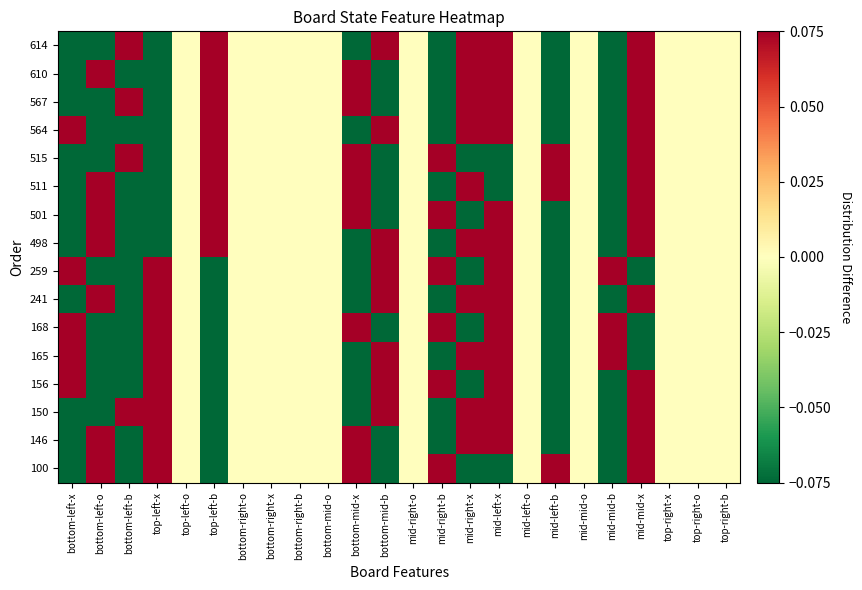

Reading left to right, what are all the values shown in this chart?

100: bottom-left-x=-0.3	bottom-left-o=0.6	bottom-left-b=-0.2	top-left-x=0.5	top-left-o=0.0	top-left-b=-0.5	bottom-right-o=0.0	bottom-right-x=0.0	bottom-right-b=0.0	bottom-mid-o=0.0	bottom-mid-x=0.5	bottom-mid-b=-0.5	mid-right-o=0.0	mid-right-b=0.6	mid-right-x=-0.6	mid-left-x=-0.8	mid-left-o=0.0	mid-left-b=0.8	mid-mid-o=0.0	mid-mid-b=-0.2	mid-mid-x=0.2	top-right-x=0.0	top-right-o=0.0	top-right-b=0.0
146: bottom-left-x=-0.3	bottom-left-o=0.6	bottom-left-b=-0.2	top-left-x=0.5	top-left-o=0.0	top-left-b=-0.5	bottom-right-o=0.0	bottom-right-x=0.0	bottom-right-b=0.0	bottom-mid-o=0.0	bottom-mid-x=0.5	bottom-mid-b=-0.5	mid-right-o=0.0	mid-right-b=-0.4	mid-right-x=0.4	mid-left-x=0.2	mid-left-o=0.0	mid-left-b=-0.2	mid-mid-o=0.0	mid-mid-b=-0.2	mid-mid-x=0.2	top-right-x=0.0	top-right-o=0.0	top-right-b=0.0
150: bottom-left-x=-0.3	bottom-left-o=-0.4	bottom-left-b=0.8	top-left-x=0.5	top-left-o=0.0	top-left-b=-0.5	bottom-right-o=0.0	bottom-right-x=0.0	bottom-right-b=0.0	bottom-mid-o=0.0	bottom-mid-x=-0.5	bottom-mid-b=0.5	mid-right-o=0.0	mid-right-b=-0.4	mid-right-x=0.4	mid-left-x=0.2	mid-left-o=0.0	mid-left-b=-0.2	mid-mid-o=0.0	mid-mid-b=-0.2	mid-mid-x=0.2	top-right-x=0.0	top-right-o=0.0	top-right-b=0.0
156: bottom-left-x=0.7	bottom-left-o=-0.4	bottom-left-b=-0.2	top-left-x=0.5	top-left-o=0.0	top-left-b=-0.5	bottom-right-o=0.0	bottom-right-x=0.0	bottom-right-b=0.0	bottom-mid-o=0.0	bottom-mid-x=-0.5	bottom-mid-b=0.5	mid-right-o=0.0	mid-right-b=0.6	mid-right-x=-0.6	mid-left-x=0.2	mid-left-o=0.0	mid-left-b=-0.2	mid-mid-o=0.0	mid-mid-b=-0.2	mid-mid-x=0.2	top-right-x=0.0	top-right-o=0.0	top-right-b=0.0
165: bottom-left-x=0.7	bottom-left-o=-0.4	bottom-left-b=-0.2	top-left-x=0.5	top-left-o=0.0	top-left-b=-0.5	bottom-right-o=0.0	bottom-right-x=0.0	bottom-right-b=0.0	bottom-mid-o=0.0	bottom-mid-x=-0.5	bottom-mid-b=0.5	mid-right-o=0.0	mid-right-b=-0.4	mid-right-x=0.4	mid-left-x=0.2	mid-left-o=0.0	mid-left-b=-0.2	mid-mid-o=0.0	mid-mid-b=0.8	mid-mid-x=-0.8	top-right-x=0.0	top-right-o=0.0	top-right-b=0.0
168: bottom-left-x=0.7	bottom-left-o=-0.4	bottom-left-b=-0.2	top-left-x=0.5	top-left-o=0.0	top-left-b=-0.5	bottom-right-o=0.0	bottom-right-x=0.0	bottom-right-b=0.0	bottom-mid-o=0.0	bottom-mid-x=0.5	bottom-mid-b=-0.5	mid-right-o=0.0	mid-right-b=0.6	mid-right-x=-0.6	mid-left-x=0.2	mid-left-o=0.0	mid-left-b=-0.2	mid-mid-o=0.0	mid-mid-b=0.8	mid-mid-x=-0.8	top-right-x=0.0	top-right-o=0.0	top-right-b=0.0
241: bottom-left-x=-0.3	bottom-left-o=0.6	bottom-left-b=-0.2	top-left-x=0.5	top-left-o=0.0	top-left-b=-0.5	bottom-right-o=0.0	bottom-right-x=0.0	bottom-right-b=0.0	bottom-mid-o=0.0	bottom-mid-x=-0.5	bottom-mid-b=0.5	mid-right-o=0.0	mid-right-b=-0.4	mid-right-x=0.4	mid-left-x=0.2	mid-left-o=0.0	mid-left-b=-0.2	mid-mid-o=0.0	mid-mid-b=-0.2	mid-mid-x=0.2	top-right-x=0.0	top-right-o=0.0	top-right-b=0.0
259: bottom-left-x=0.7	bottom-left-o=-0.4	bottom-left-b=-0.2	top-left-x=0.5	top-left-o=0.0	top-left-b=-0.5	bottom-right-o=0.0	bottom-right-x=0.0	bottom-right-b=0.0	bottom-mid-o=0.0	bottom-mid-x=-0.5	bottom-mid-b=0.5	mid-right-o=0.0	mid-right-b=0.6	mid-right-x=-0.6	mid-left-x=0.2	mid-left-o=0.0	mid-left-b=-0.2	mid-mid-o=0.0	mid-mid-b=0.8	mid-mid-x=-0.8	top-right-x=0.0	top-right-o=0.0	top-right-b=0.0
498: bottom-left-x=-0.3	bottom-left-o=0.6	bottom-left-b=-0.2	top-left-x=-0.5	top-left-o=0.0	top-left-b=0.5	bottom-right-o=0.0	bottom-right-x=0.0	bottom-right-b=0.0	bottom-mid-o=0.0	bottom-mid-x=-0.5	bottom-mid-b=0.5	mid-right-o=0.0	mid-right-b=-0.4	mid-right-x=0.4	mid-left-x=0.2	mid-left-o=0.0	mid-left-b=-0.2	mid-mid-o=0.0	mid-mid-b=-0.2	mid-mid-x=0.2	top-right-x=0.0	top-right-o=0.0	top-right-b=0.0
501: bottom-left-x=-0.3	bottom-left-o=0.6	bottom-left-b=-0.2	top-left-x=-0.5	top-left-o=0.0	top-left-b=0.5	bottom-right-o=0.0	bottom-right-x=0.0	bottom-right-b=0.0	bottom-mid-o=0.0	bottom-mid-x=0.5	bottom-mid-b=-0.5	mid-right-o=0.0	mid-right-b=0.6	mid-right-x=-0.6	mid-left-x=0.2	mid-left-o=0.0	mid-left-b=-0.2	mid-mid-o=0.0	mid-mid-b=-0.2	mid-mid-x=0.2	top-right-x=0.0	top-right-o=0.0	top-right-b=0.0
511: bottom-left-x=-0.3	bottom-left-o=0.6	bottom-left-b=-0.2	top-left-x=-0.5	top-left-o=0.0	top-left-b=0.5	bottom-right-o=0.0	bottom-right-x=0.0	bottom-right-b=0.0	bottom-mid-o=0.0	bottom-mid-x=0.5	bottom-mid-b=-0.5	mid-right-o=0.0	mid-right-b=-0.4	mid-right-x=0.4	mid-left-x=-0.8	mid-left-o=0.0	mid-left-b=0.8	mid-mid-o=0.0	mid-mid-b=-0.2	mid-mid-x=0.2	top-right-x=0.0	top-right-o=0.0	top-right-b=0.0
515: bottom-left-x=-0.3	bottom-left-o=-0.4	bottom-left-b=0.8	top-left-x=-0.5	top-left-o=0.0	top-left-b=0.5	bottom-right-o=0.0	bottom-right-x=0.0	bottom-right-b=0.0	bottom-mid-o=0.0	bottom-mid-x=0.5	bottom-mid-b=-0.5	mid-right-o=0.0	mid-right-b=0.6	mid-right-x=-0.6	mid-left-x=-0.8	mid-left-o=0.0	mid-left-b=0.8	mid-mid-o=0.0	mid-mid-b=-0.2	mid-mid-x=0.2	top-right-x=0.0	top-right-o=0.0	top-right-b=0.0
564: bottom-left-x=0.7	bottom-left-o=-0.4	bottom-left-b=-0.2	top-left-x=-0.5	top-left-o=0.0	top-left-b=0.5	bottom-right-o=0.0	bottom-right-x=0.0	bottom-right-b=0.0	bottom-mid-o=0.0	bottom-mid-x=-0.5	bottom-mid-b=0.5	mid-right-o=0.0	mid-right-b=-0.4	mid-right-x=0.4	mid-left-x=0.2	mid-left-o=0.0	mid-left-b=-0.2	mid-mid-o=0.0	mid-mid-b=-0.2	mid-mid-x=0.2	top-right-x=0.0	top-right-o=0.0	top-right-b=0.0
567: bottom-left-x=-0.3	bottom-left-o=-0.4	bottom-left-b=0.8	top-left-x=-0.5	top-left-o=0.0	top-left-b=0.5	bottom-right-o=0.0	bottom-right-x=0.0	bottom-right-b=0.0	bottom-mid-o=0.0	bottom-mid-x=0.5	bottom-mid-b=-0.5	mid-right-o=0.0	mid-right-b=-0.4	mid-right-x=0.4	mid-left-x=0.2	mid-left-o=0.0	mid-left-b=-0.2	mid-mid-o=0.0	mid-mid-b=-0.2	mid-mid-x=0.2	top-right-x=0.0	top-right-o=0.0	top-right-b=0.0
610: bottom-left-x=-0.3	bottom-left-o=0.6	bottom-left-b=-0.2	top-left-x=-0.5	top-left-o=0.0	top-left-b=0.5	bottom-right-o=0.0	bottom-right-x=0.0	bottom-right-b=0.0	bottom-mid-o=0.0	bottom-mid-x=0.5	bottom-mid-b=-0.5	mid-right-o=0.0	mid-right-b=-0.4	mid-right-x=0.4	mid-left-x=0.2	mid-left-o=0.0	mid-left-b=-0.2	mid-mid-o=0.0	mid-mid-b=-0.2	mid-mid-x=0.2	top-right-x=0.0	top-right-o=0.0	top-right-b=0.0
614: bottom-left-x=-0.3	bottom-left-o=-0.4	bottom-left-b=0.8	top-left-x=-0.5	top-left-o=0.0	top-left-b=0.5	bottom-right-o=0.0	bottom-right-x=0.0	bottom-right-b=0.0	bottom-mid-o=0.0	bottom-mid-x=-0.5	bottom-mid-b=0.5	mid-right-o=0.0	mid-right-b=-0.4	mid-right-x=0.4	mid-left-x=0.2	mid-left-o=0.0	mid-left-b=-0.2	mid-mid-o=0.0	mid-mid-b=-0.2	mid-mid-x=0.2	top-right-x=0.0	top-right-o=0.0	top-right-b=0.0